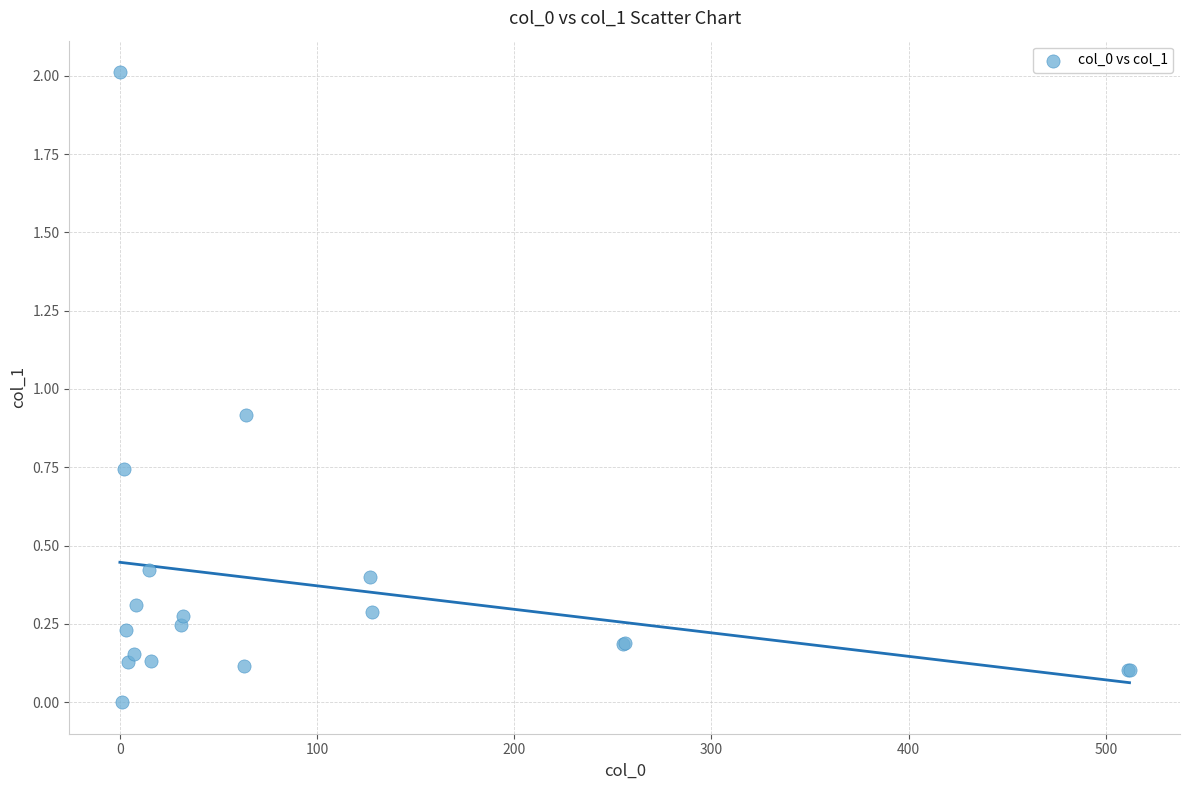

What Y value in the scatter plot is closest to 1?

0.9